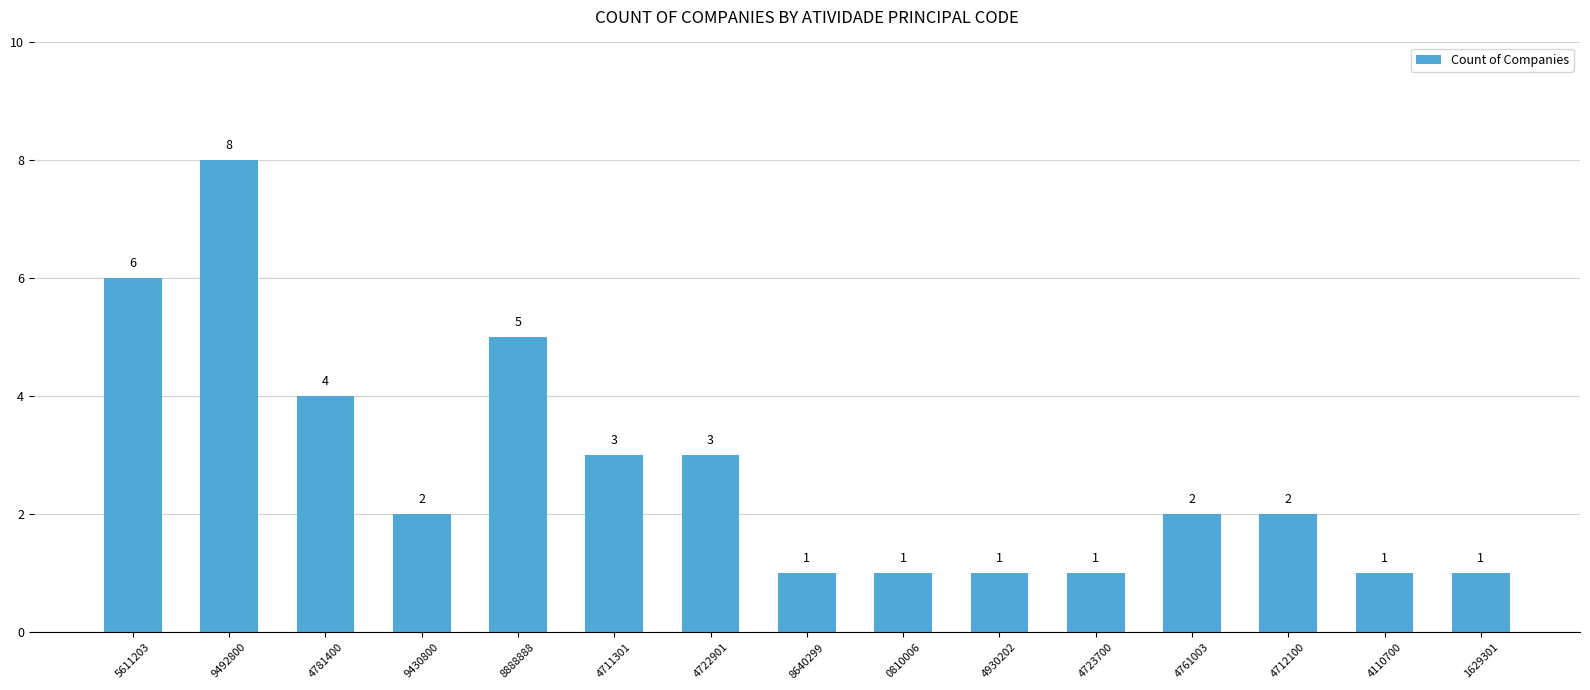

What is the ratio of the value at 9430800 to the value at 4711301?

0.7